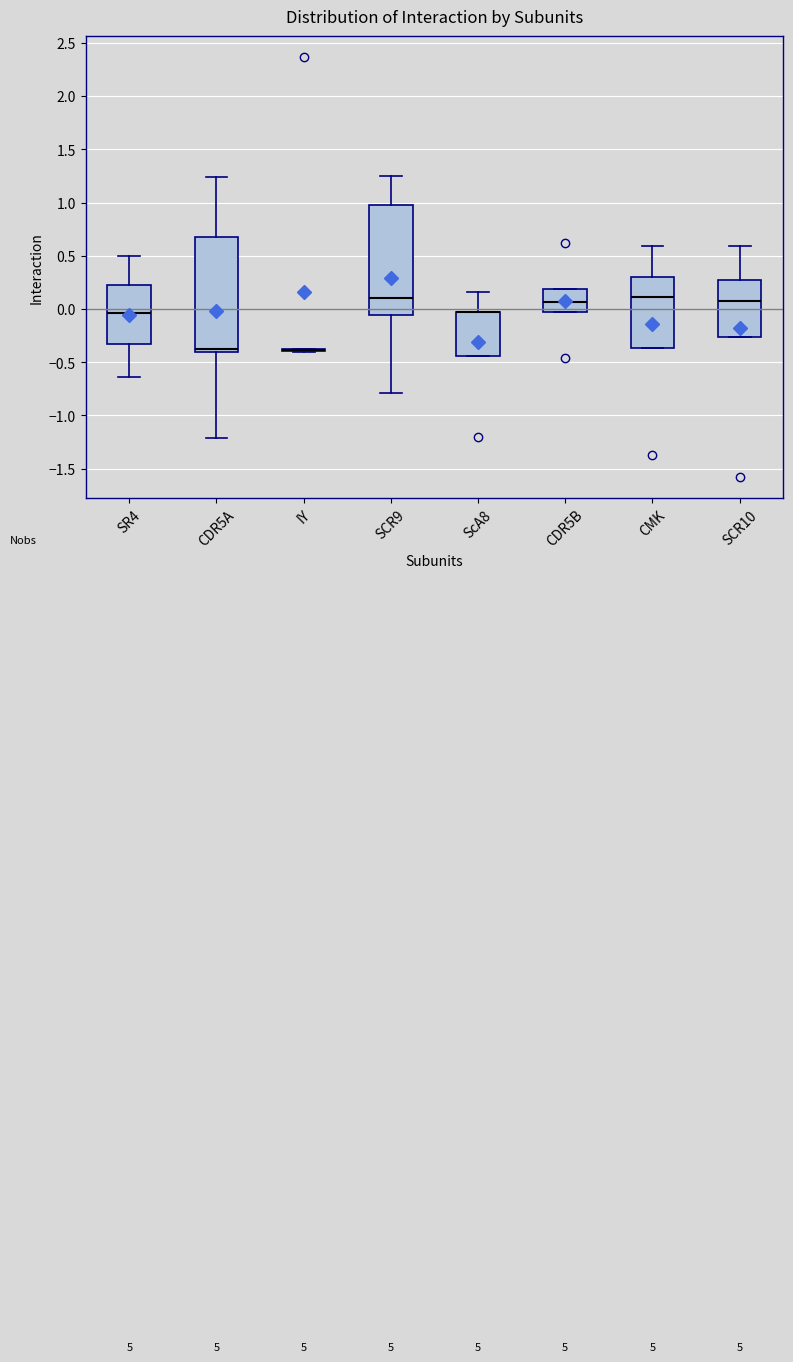

Reading left to right, transcribe this box plot: for each box, give where its median line is, the range the box spans, and where its two whiskers end, as read against the y-axis. The values are not printed on the chart, so give them approximately, as read against the axis.

SR4: median -0.05, box -0.30 to 0.20, whiskers -0.65 to 0.50
CDR5A: median -0.40 (just above the box's lower edge), box -0.40 to 0.70, whiskers -1.20 to 1.25
IY: box collapsed to a line at -0.40, whiskers -0.40 to -0.40
SCR9: median 0.10, box -0.05 to 1.00, whiskers -0.80 to 1.25
ScA8: median -0.05 (drawn on the box's upper edge), box -0.45 to -0.05, whiskers -0.45 to 0.15
CDR5B: median 0.05, box 0.00 to 0.20, whiskers 0.00 to 0.20
CMK: median 0.10, box -0.35 to 0.30, whiskers -0.35 to 0.60
SCR10: median 0.10, box -0.25 to 0.25, whiskers -0.25 to 0.60